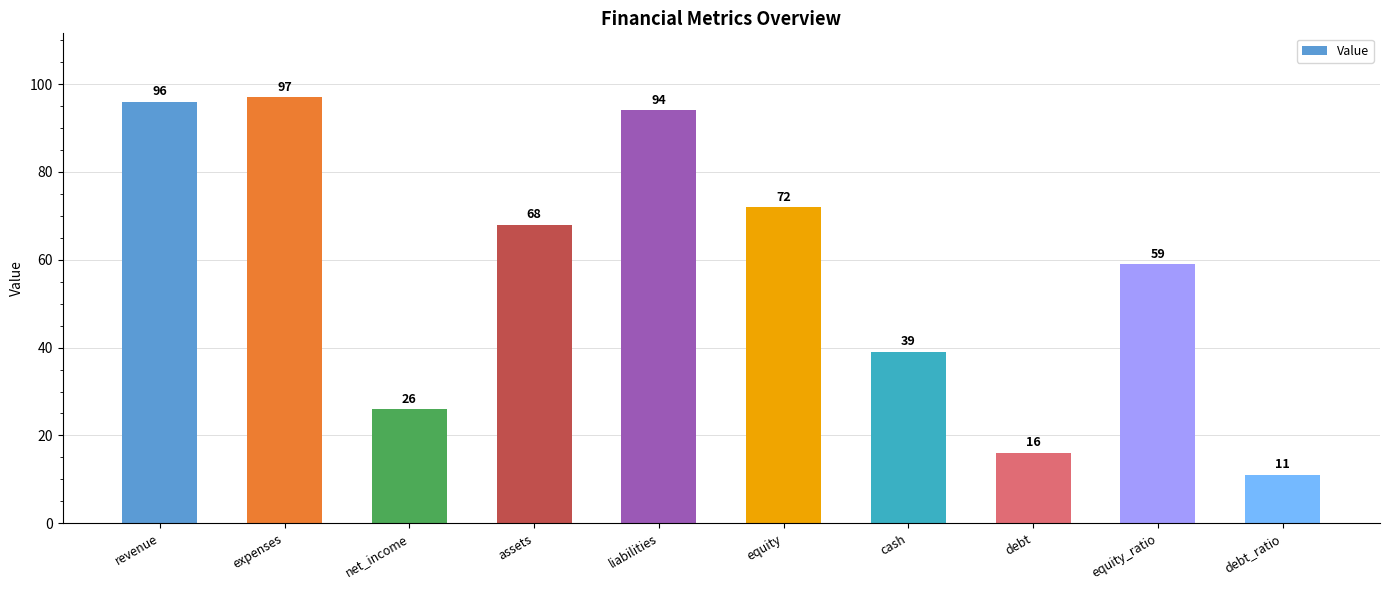

What is the value of the 1st bar from the left?

96